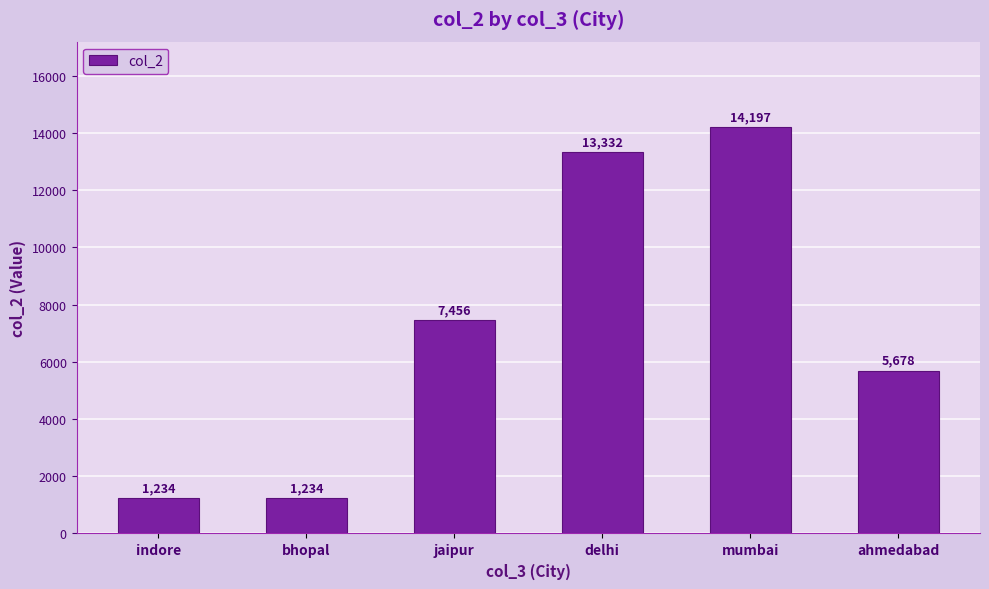

Where is the data nearest to the value 7715?

jaipur